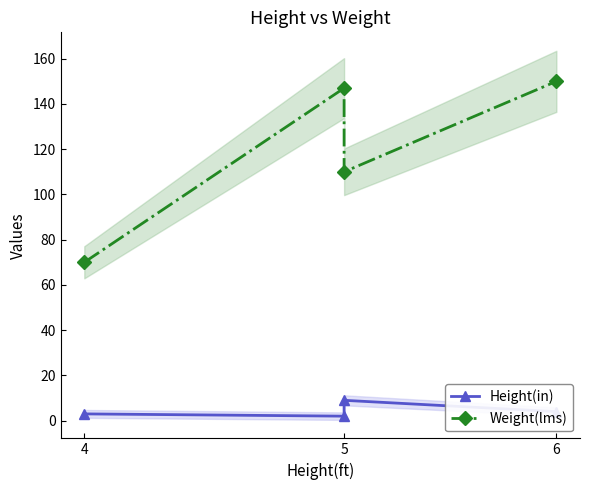

Reading left to right, list all the values displayed in this chart.

Height(in): 3	2	9	4
Weight(lms): 70	147	110	150